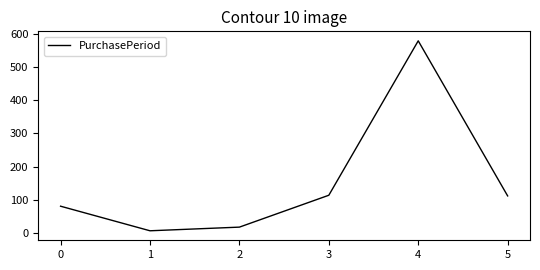

How many lines are shown in the chart?

1